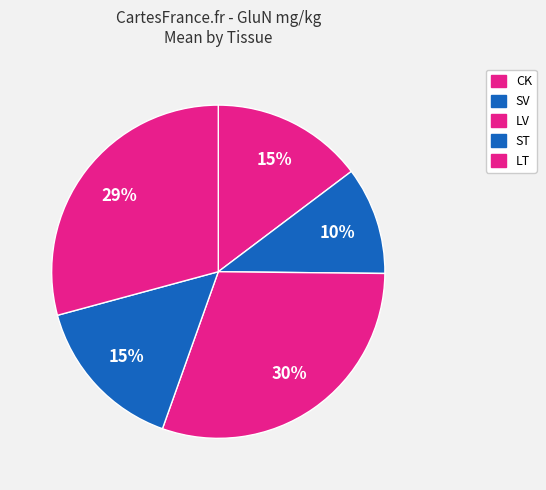

True or false: LV accounts for 30% of the total.

True